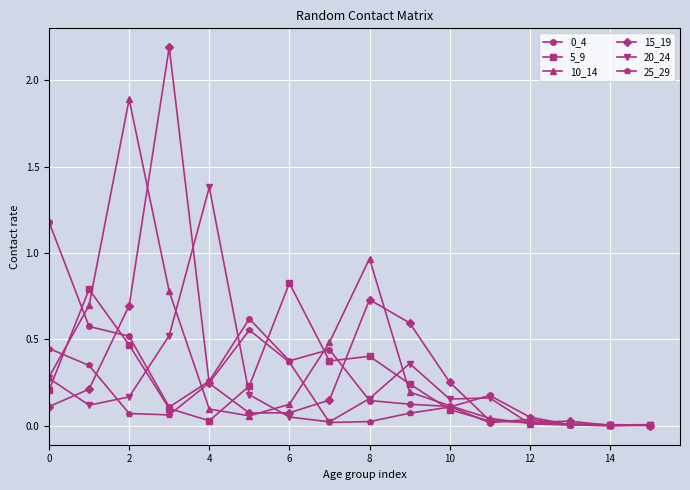

What is the difference between the maximum and minimum values in the 20_24 series?

1.4